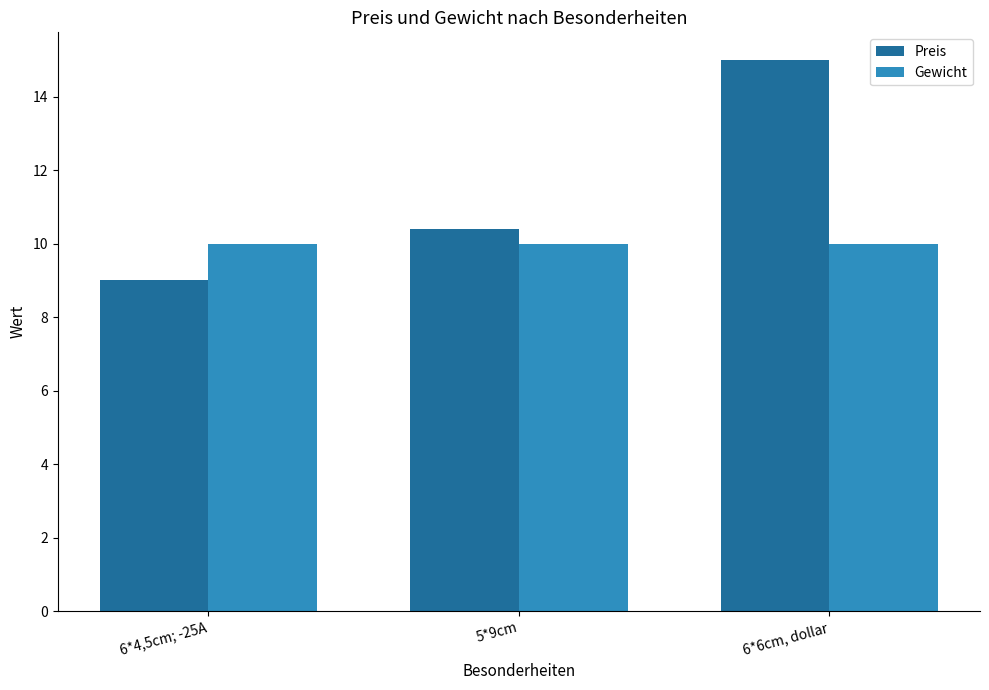

What is the minimum value for Gewicht?

10.0